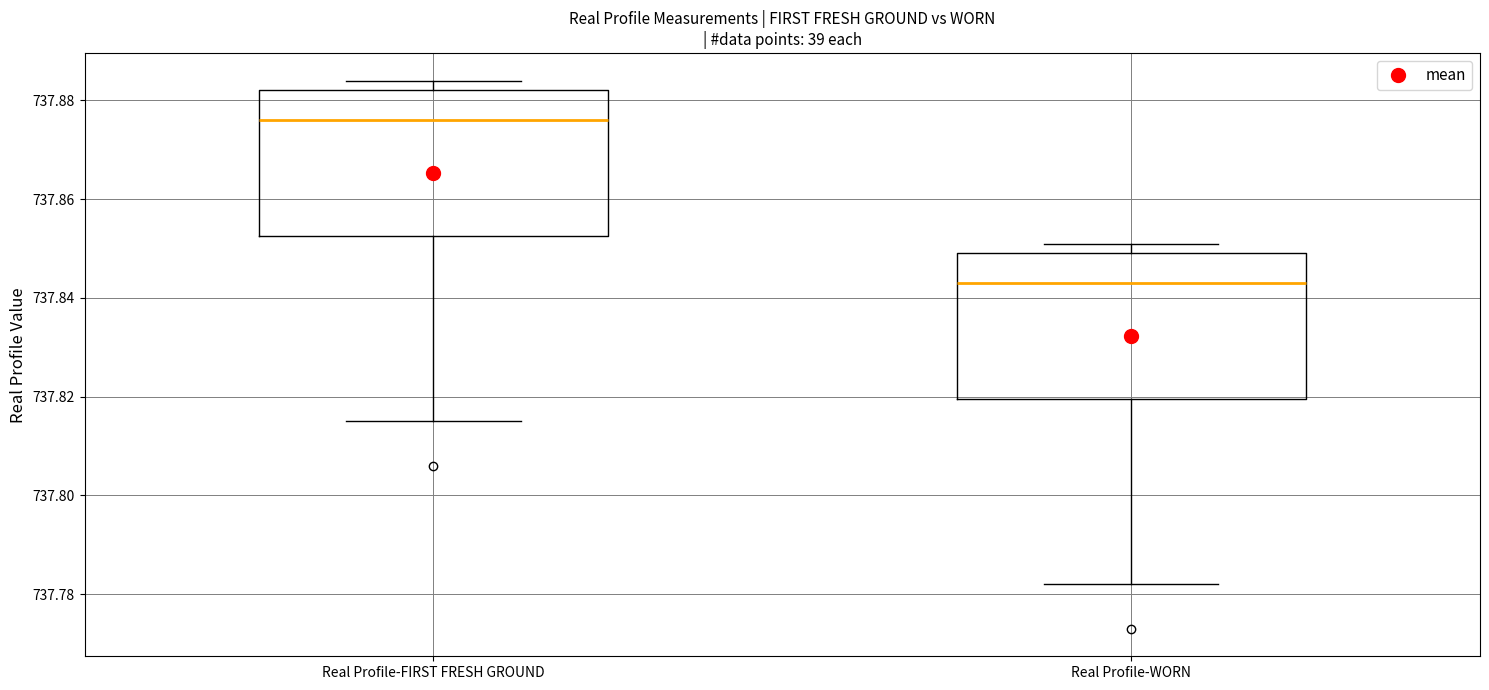

Reading left to right, read every box against the y-axis: the position of its median line, the range the box covers, and the ends of its whiskers. The values are not printed on the chart, so give them approximately, as read against the axis.

Real Profile-FIRST FRESH GROUND: median 737.876, box 737.852 to 737.882, whiskers 737.816 to 737.884
Real Profile-WORN: median 737.844, box 737.820 to 737.850, whiskers 737.782 to 737.852